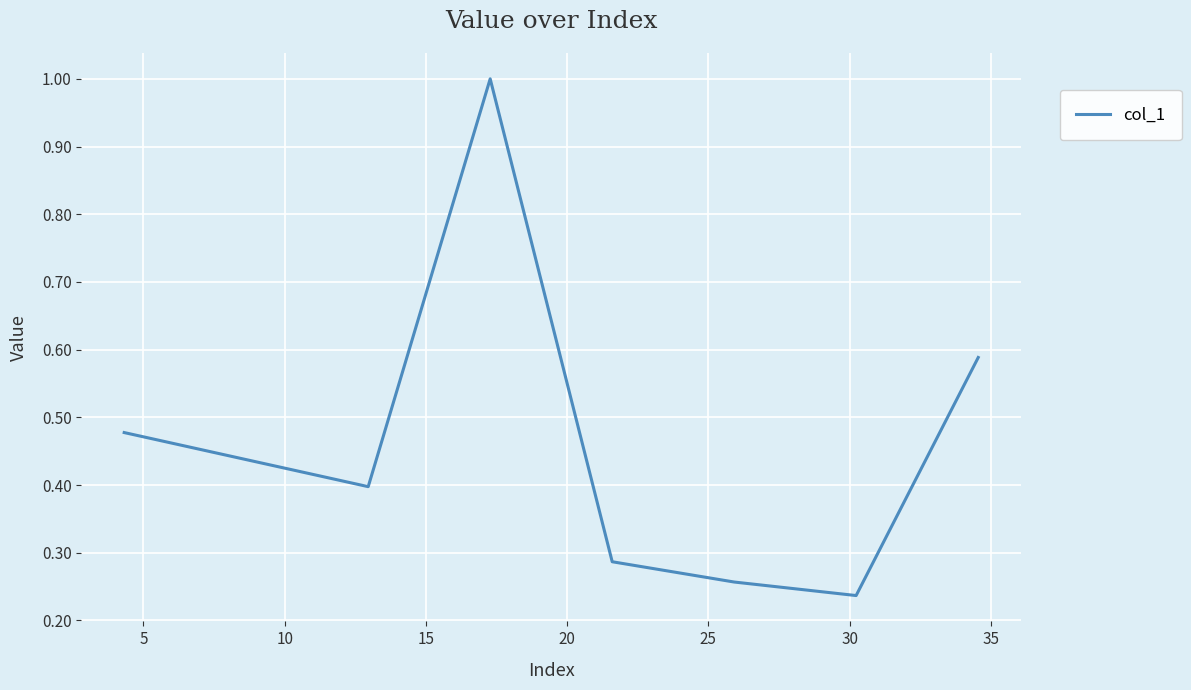

Count the values in the range 0 to 1.

8